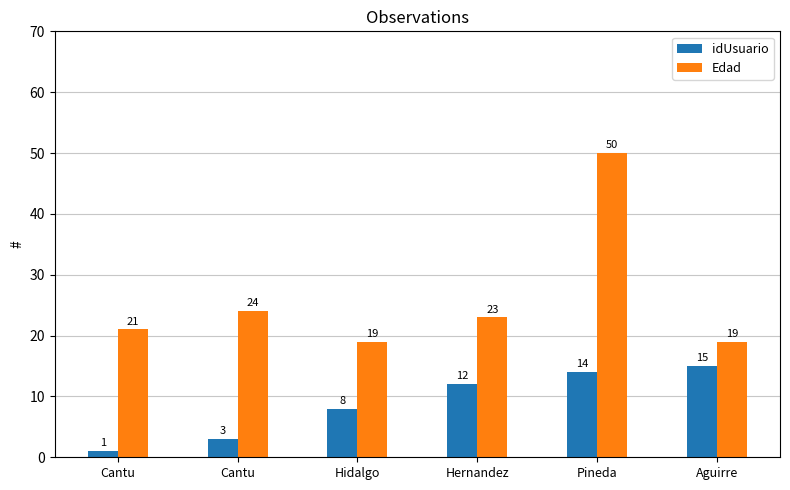

How many data points in Edad are less than 23?

3